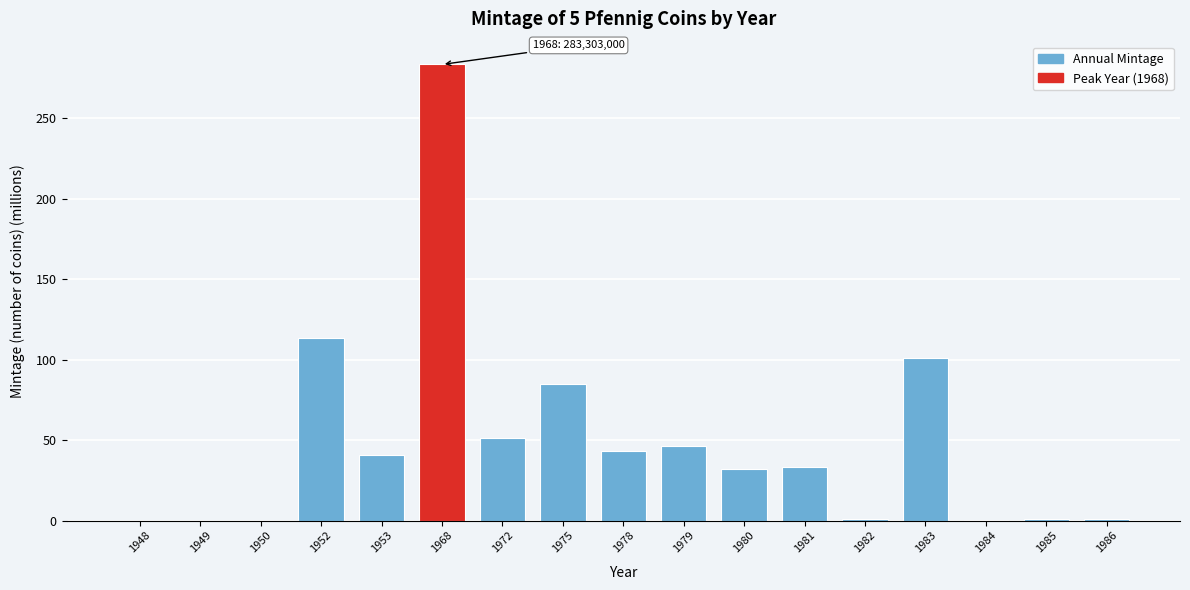

At which category does the chart reach its peak across all series?

1968